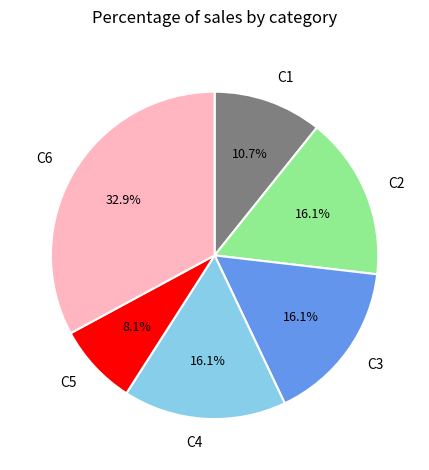

To the nearest percent, what is the average slice percentage?

17%